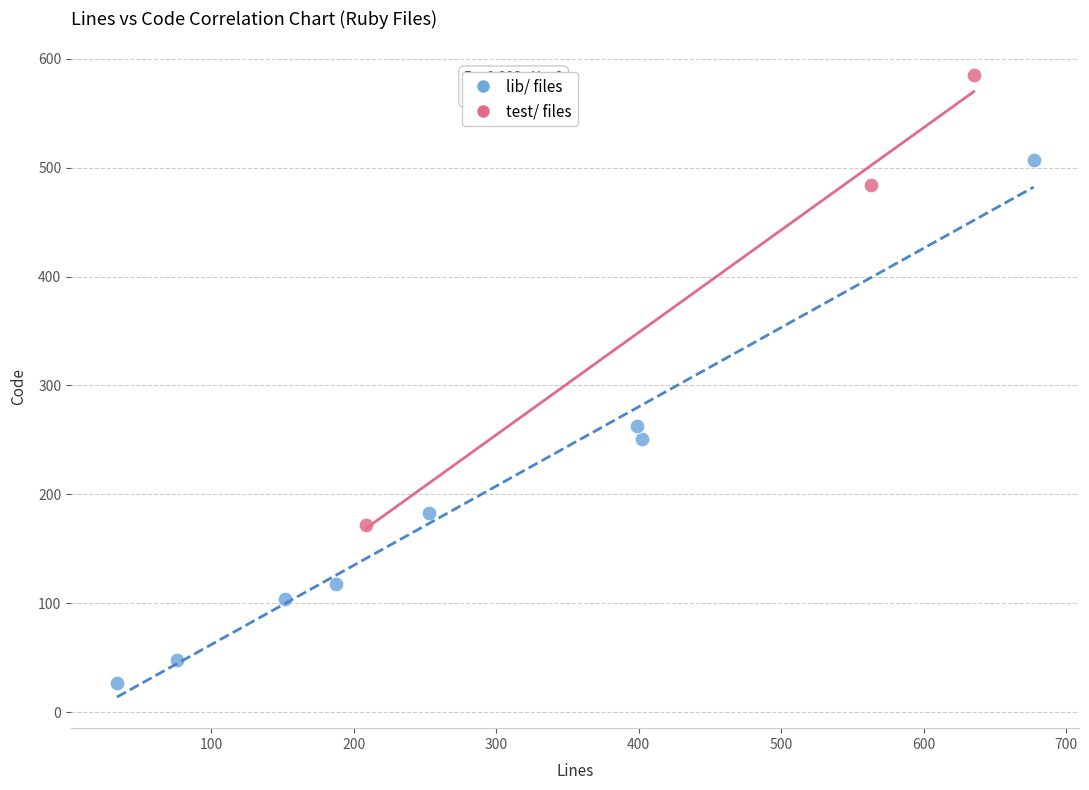

Which series reaches the maximum Y coordinate?

test/ files